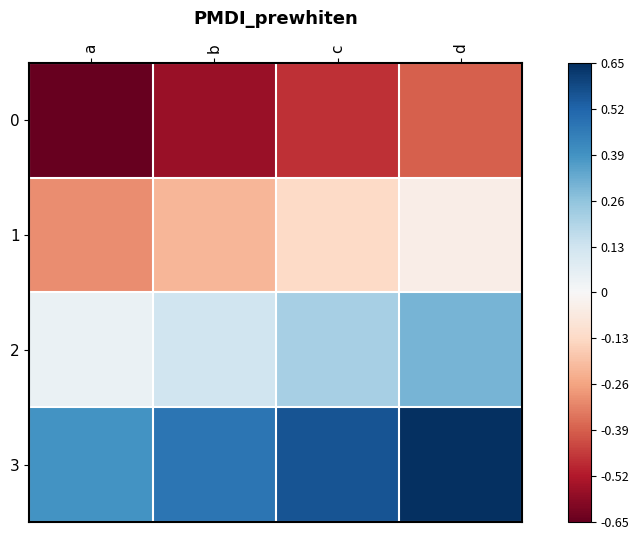

Rank the series by their maximum value, from lowest to highest.

0, 1, 2, 3